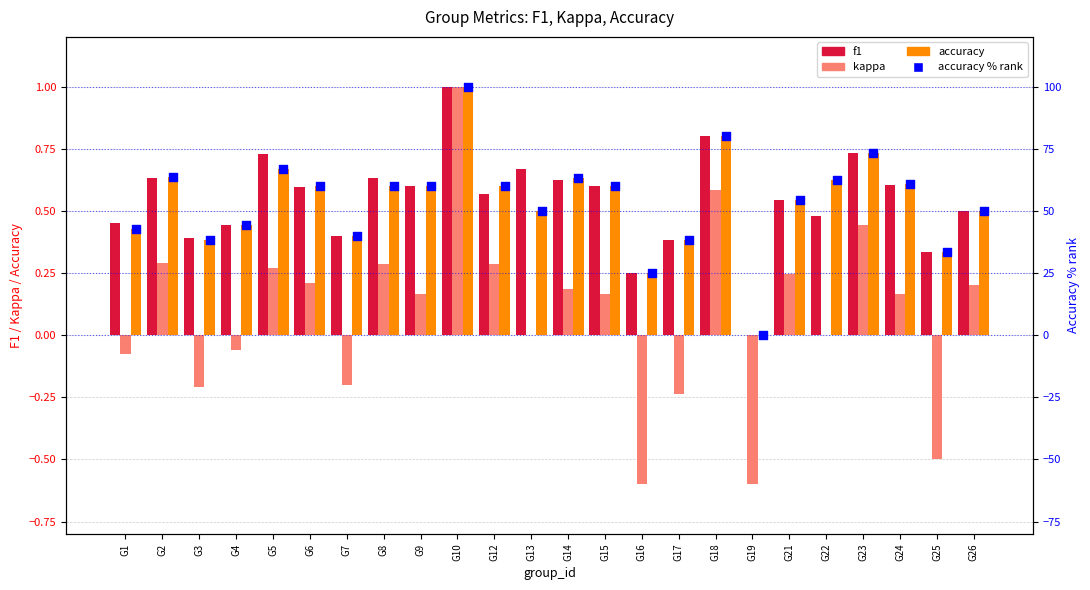

At which category is the sum across all series the highest?

G10